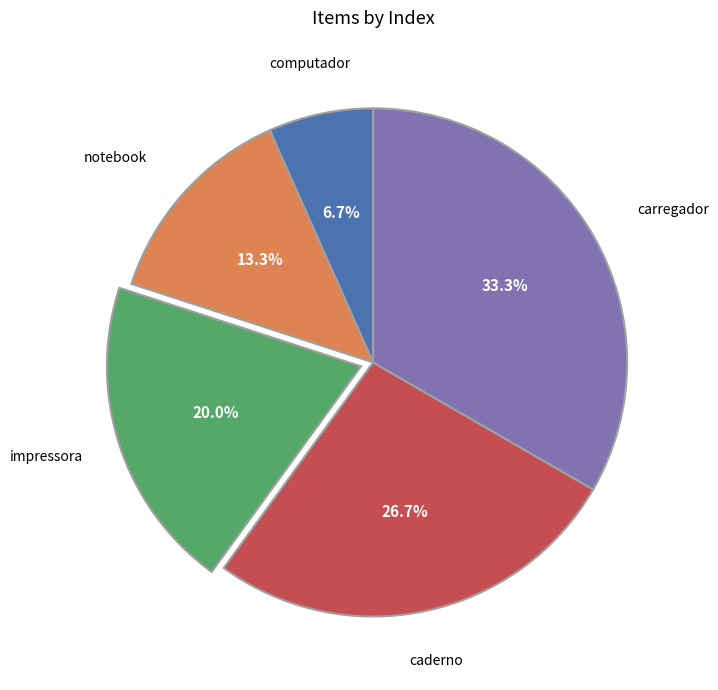

Does computador represent more than half of the total?

No